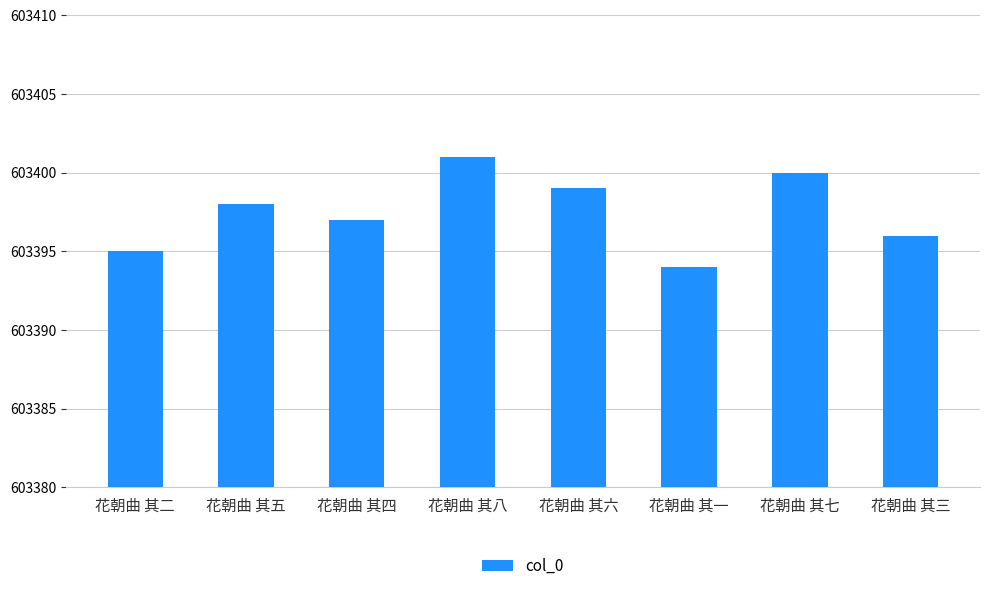

What is the difference between the values at 花朝曲 其二 and 花朝曲 其五?

3